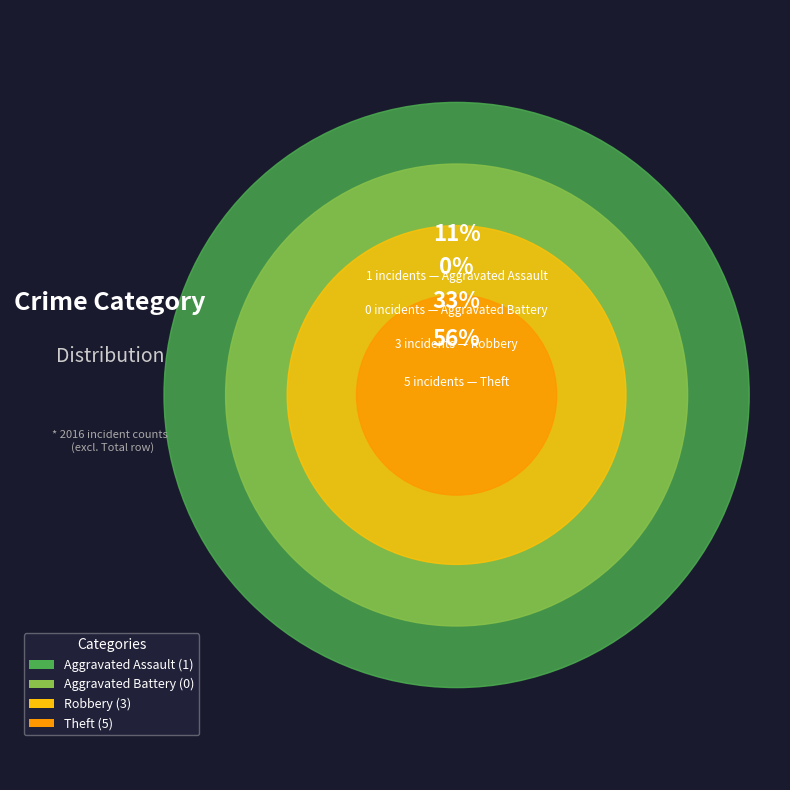

Does Theft represent more than half of the total?

Yes